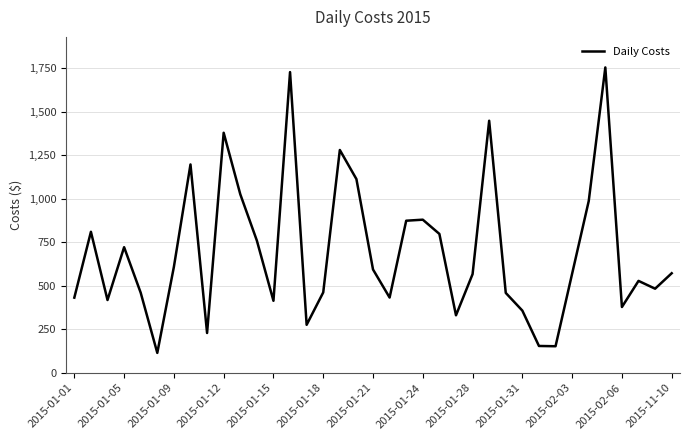

What is the maximum value shown in the chart?

1755.7